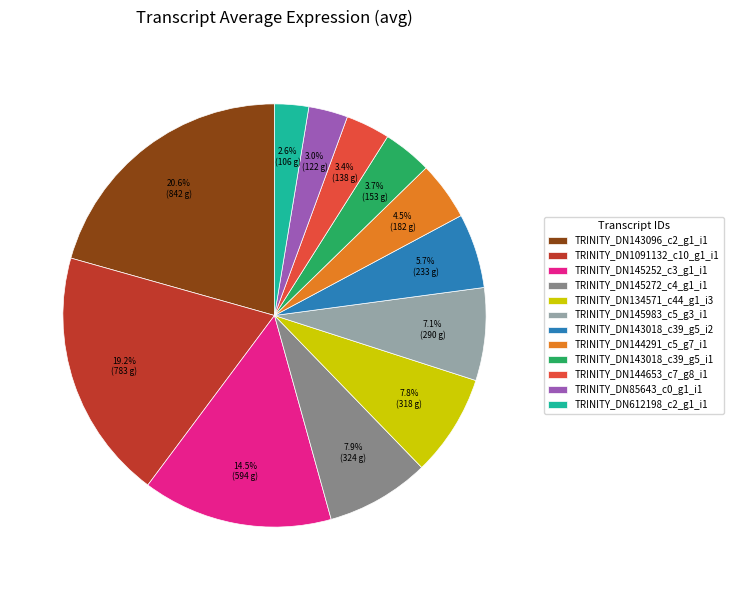

What is the largest slice in the pie chart?

TRINITY_DN143096_c2_g1_i1